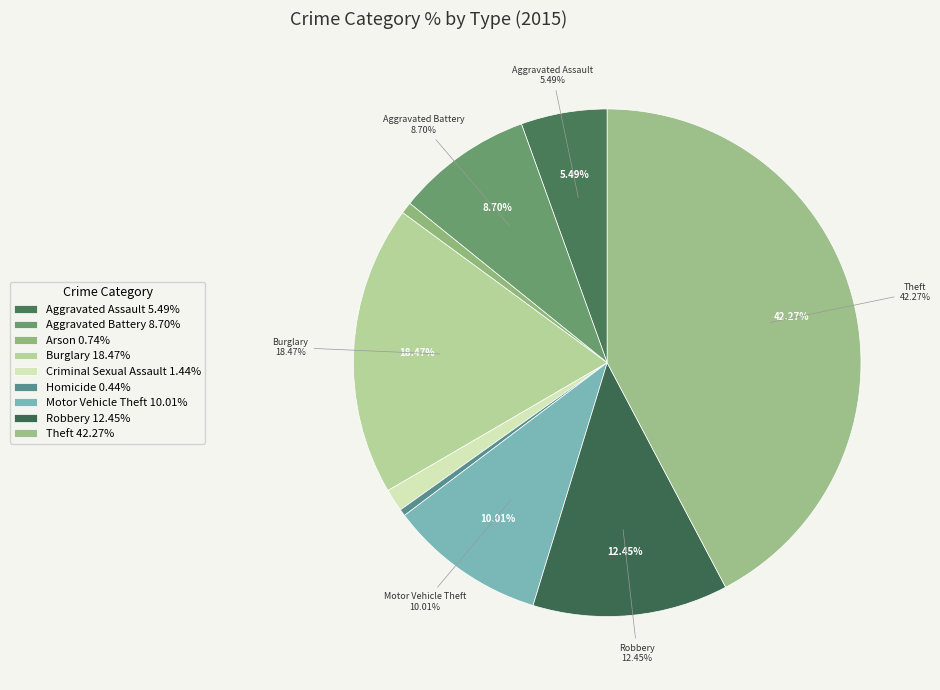

How many segments does this pie chart have?

9